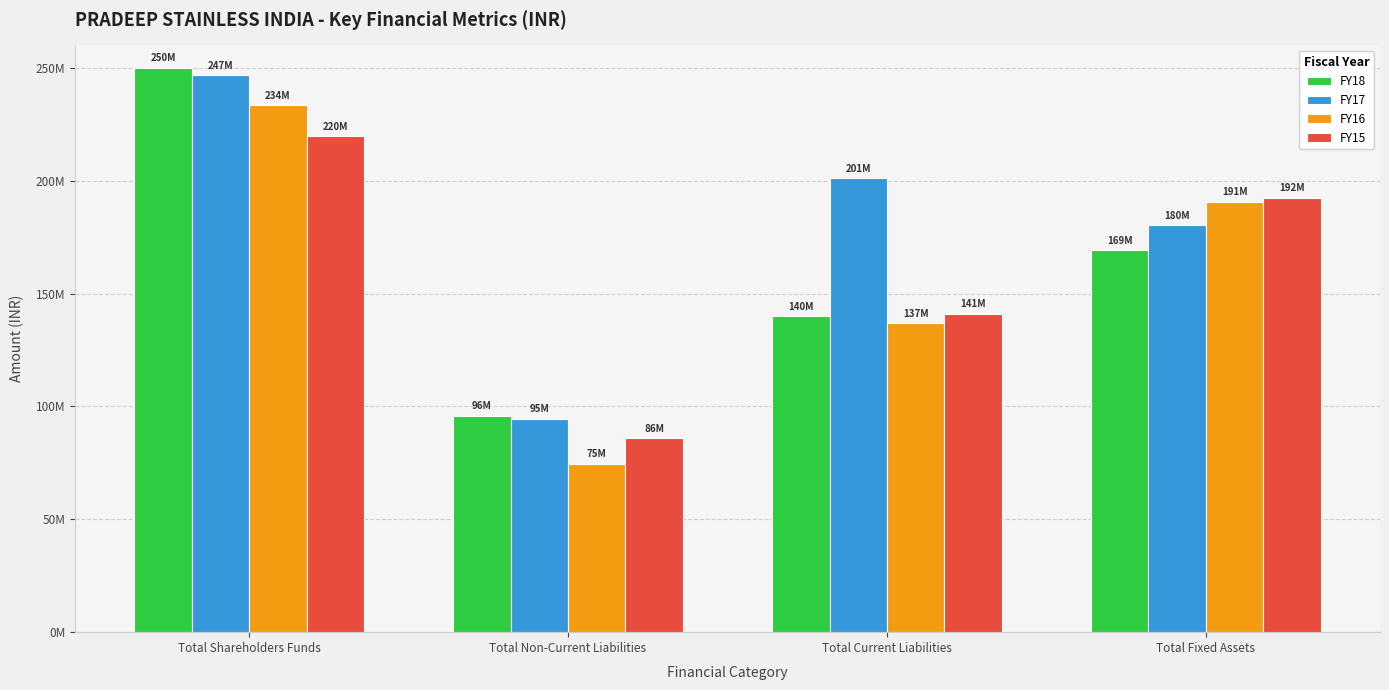

Which series changed the most between Total Shareholders Funds and Total Fixed Assets?

FY18